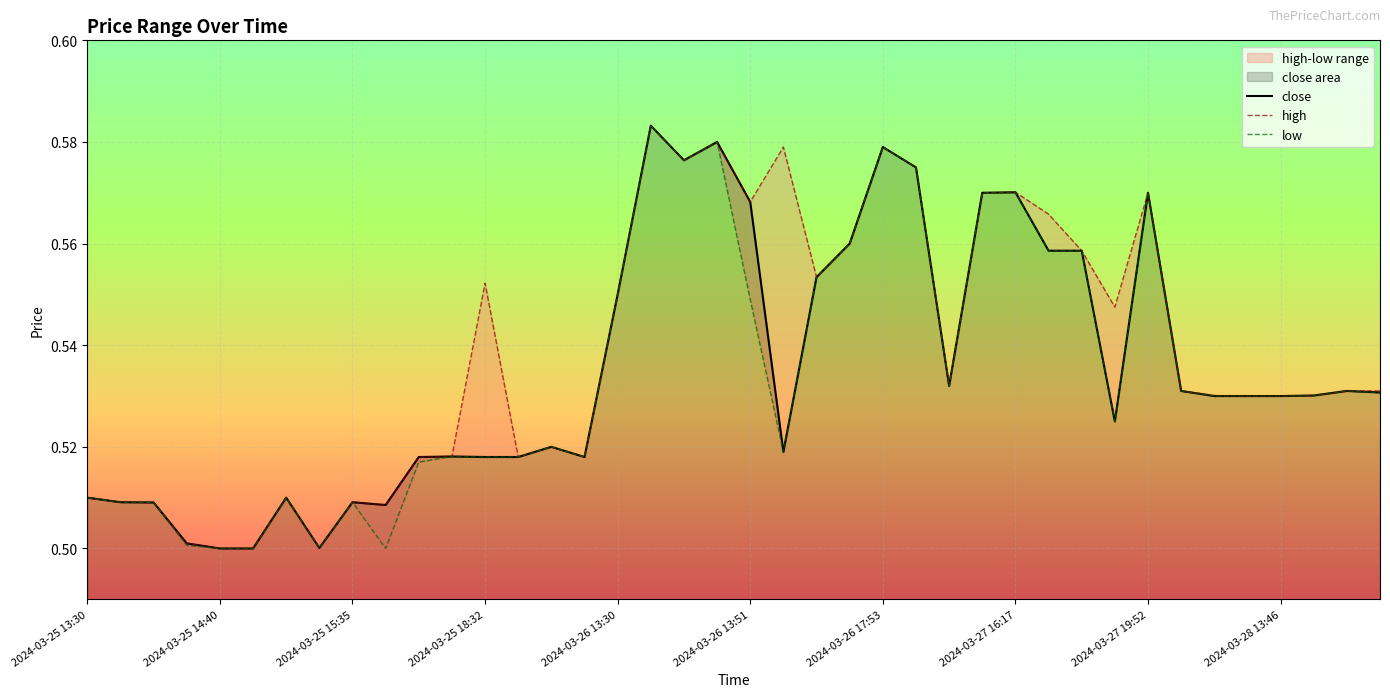

What are all the series names shown in the legend?

close, high, low